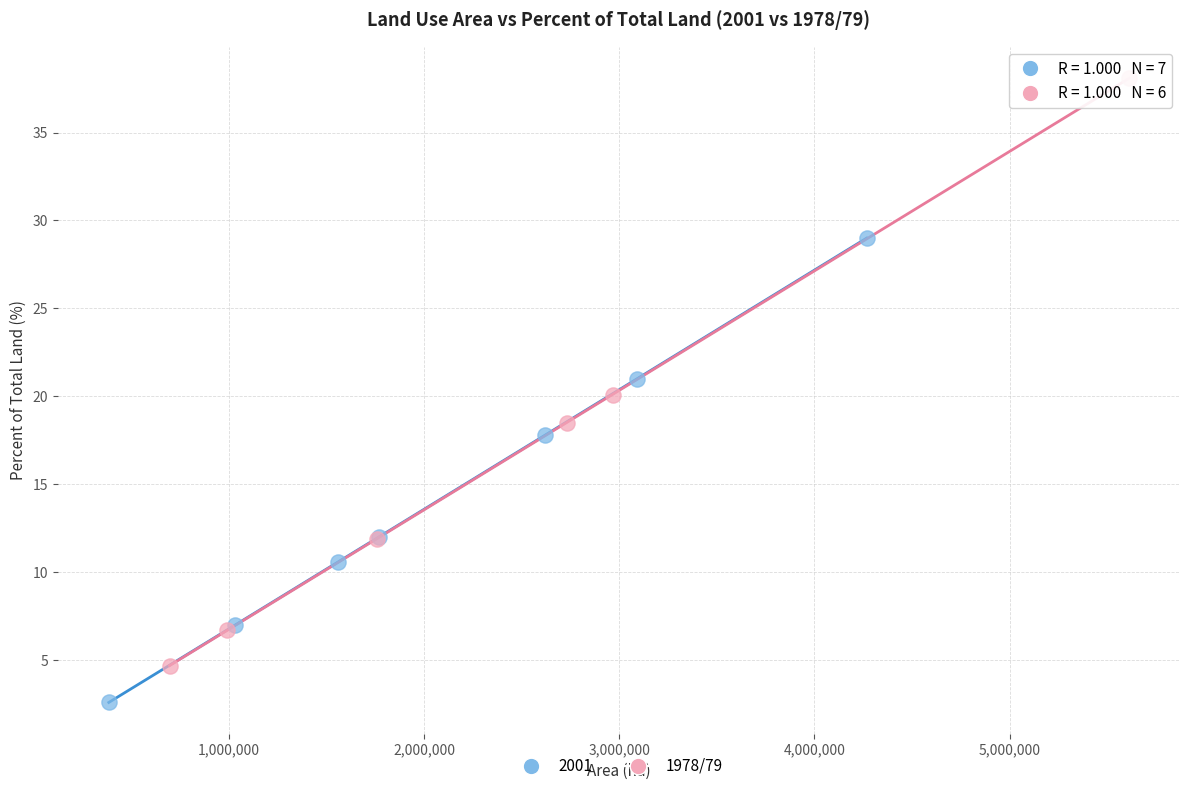

Which series contains the lowest Y value?

2001